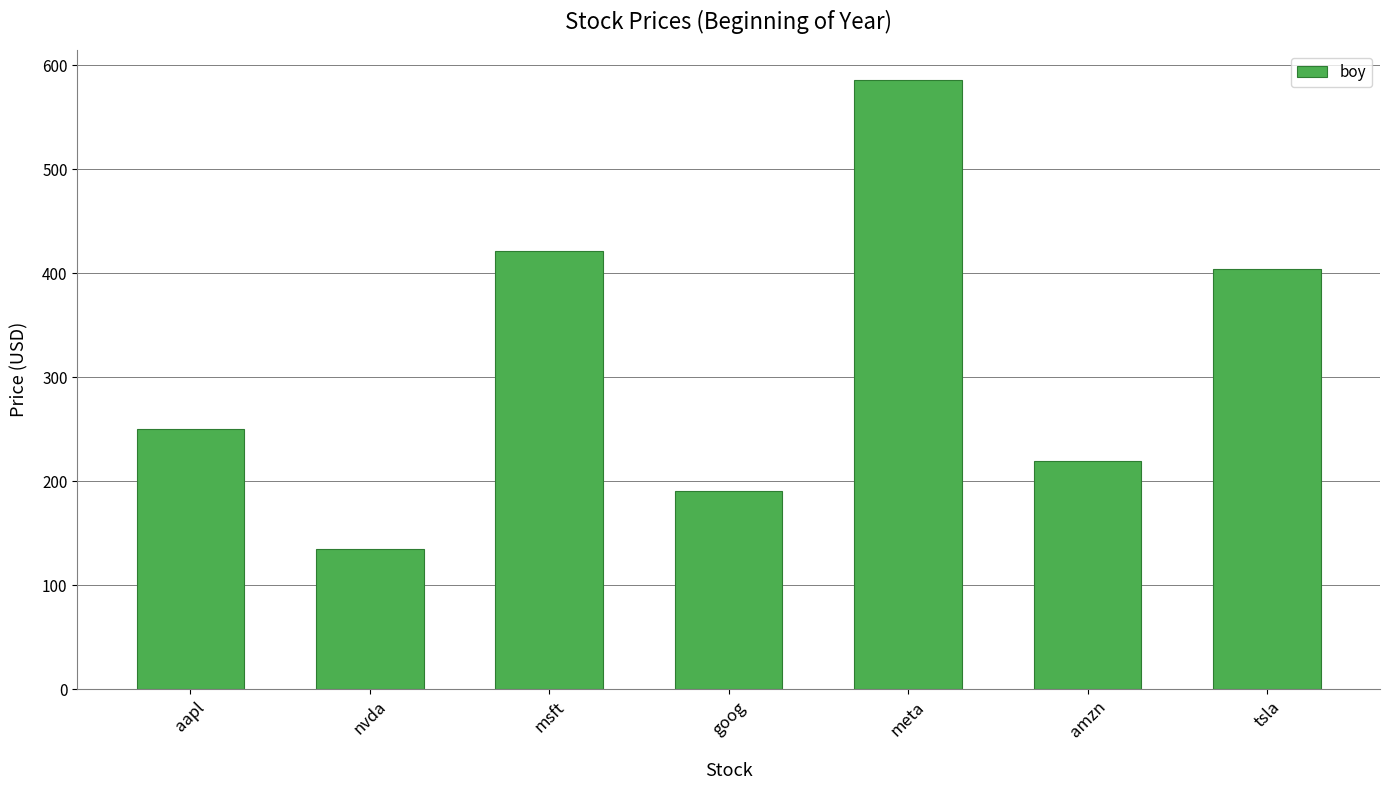

Count the number of categories in the chart.

7